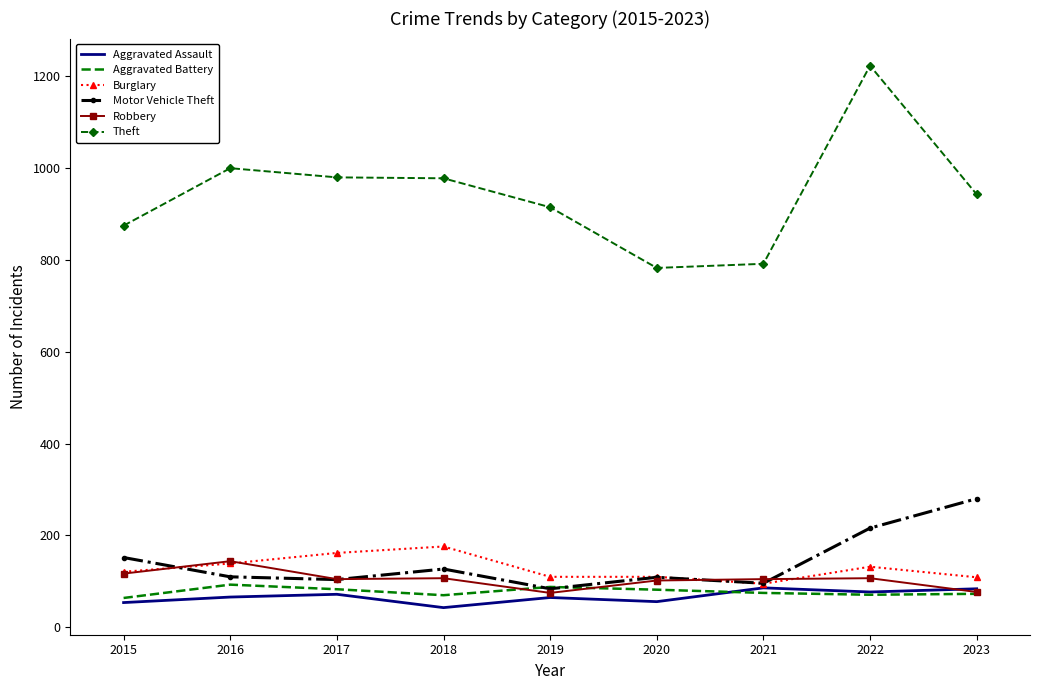

At which label does Theft first exceed 942?

2016